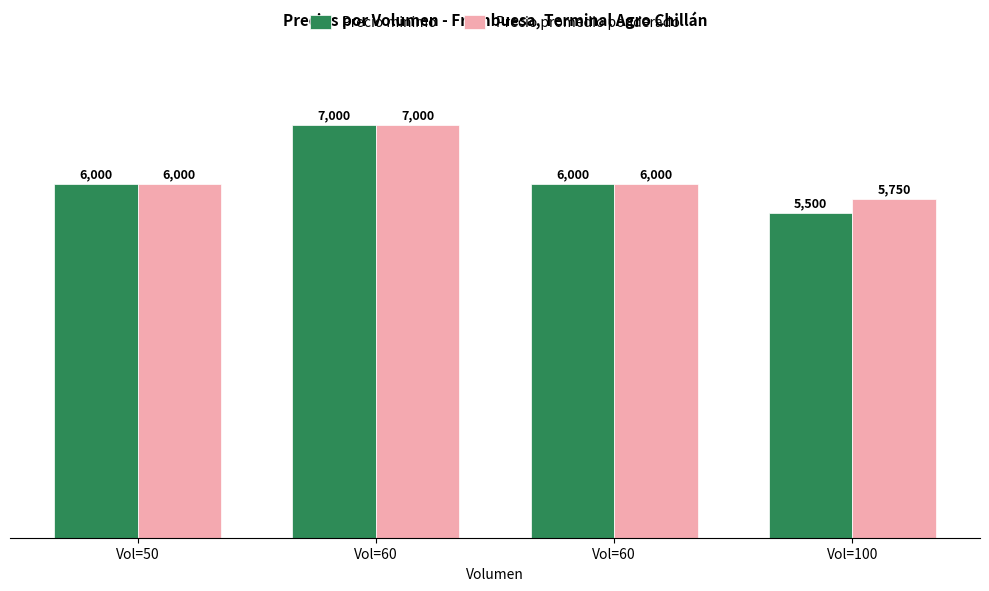

How many data points in Precio minimo are less than 6000?

1